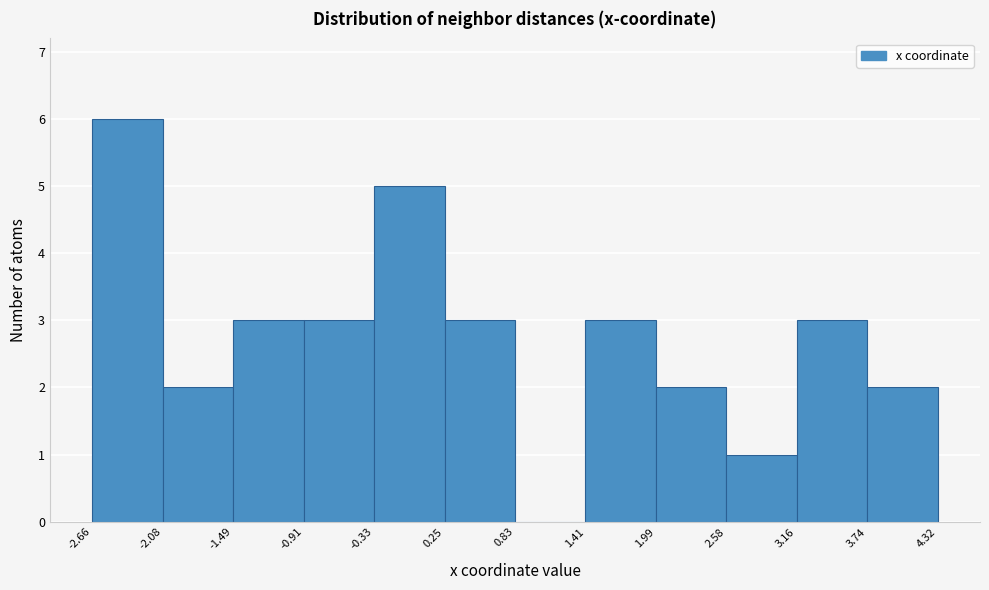

Over which range of the x-axis is the bar tallest?

-2.66 to -2.08